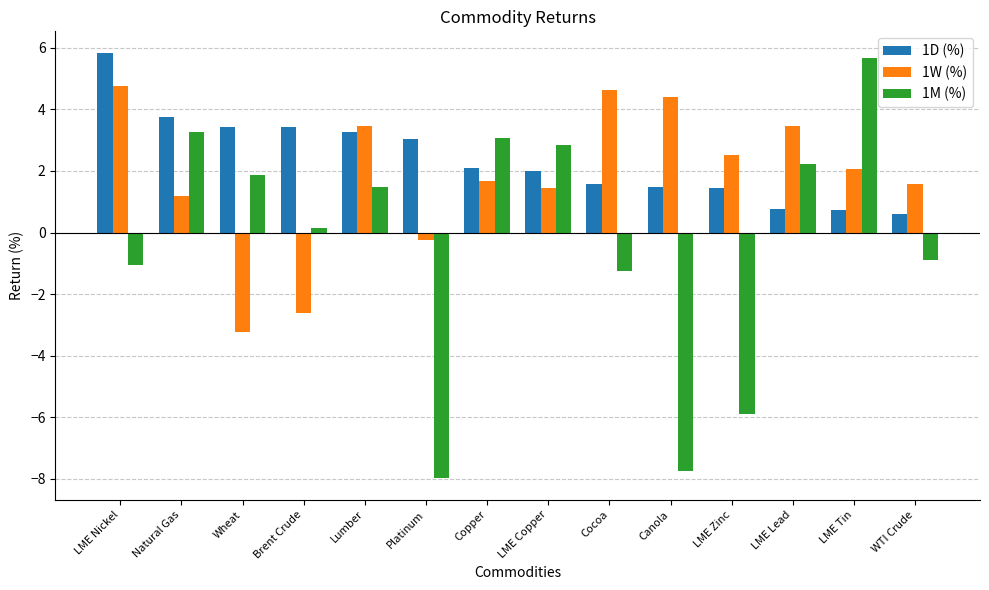

Is it true that 1W (%) equals -3.2 at Wheat?

True